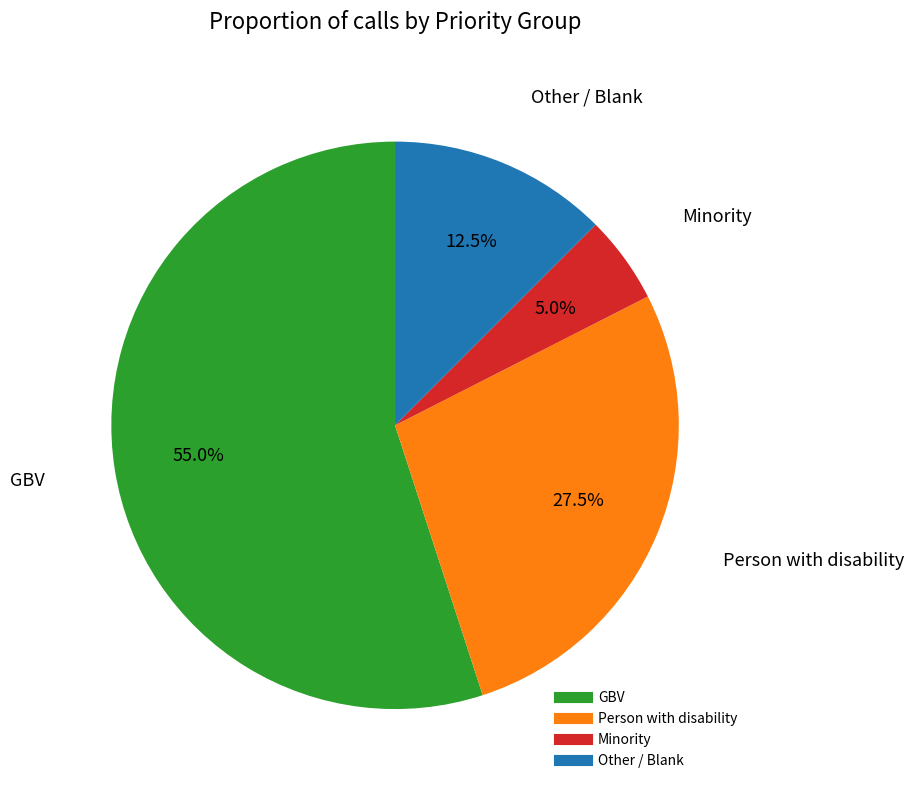

To the nearest percent, what is the difference between the Person with disability and Other / Blank slice percentages?

15%